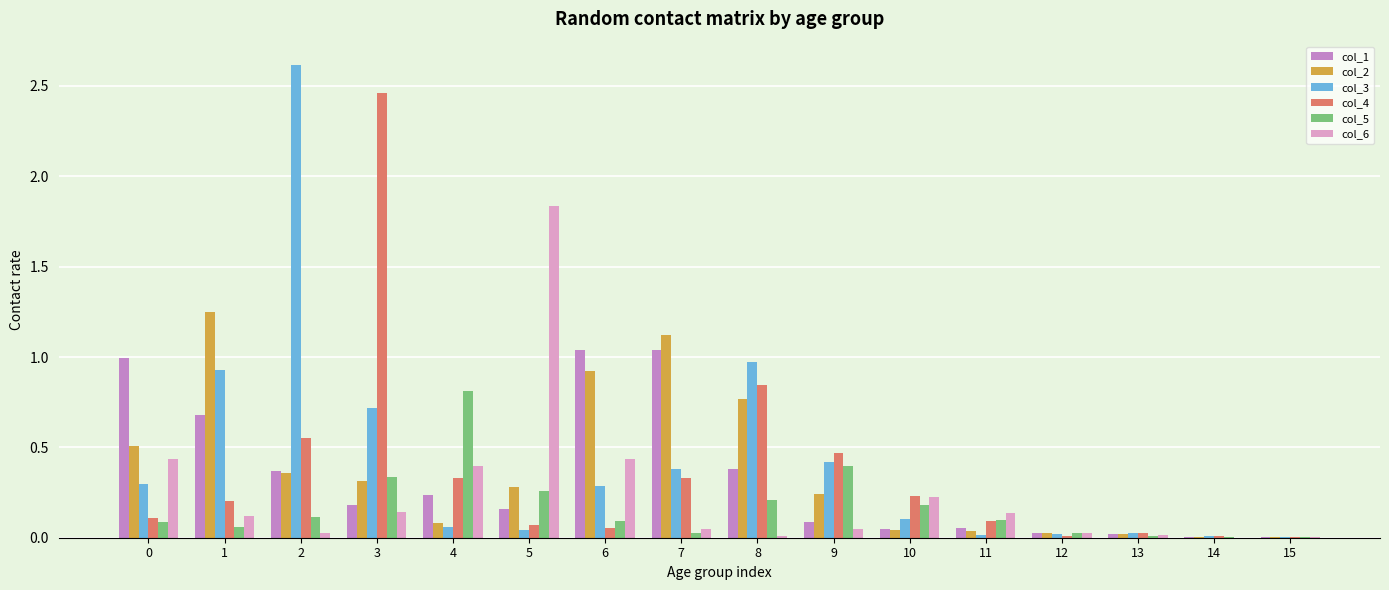

Between 1 and 10, which series saw the biggest shift?

col_2